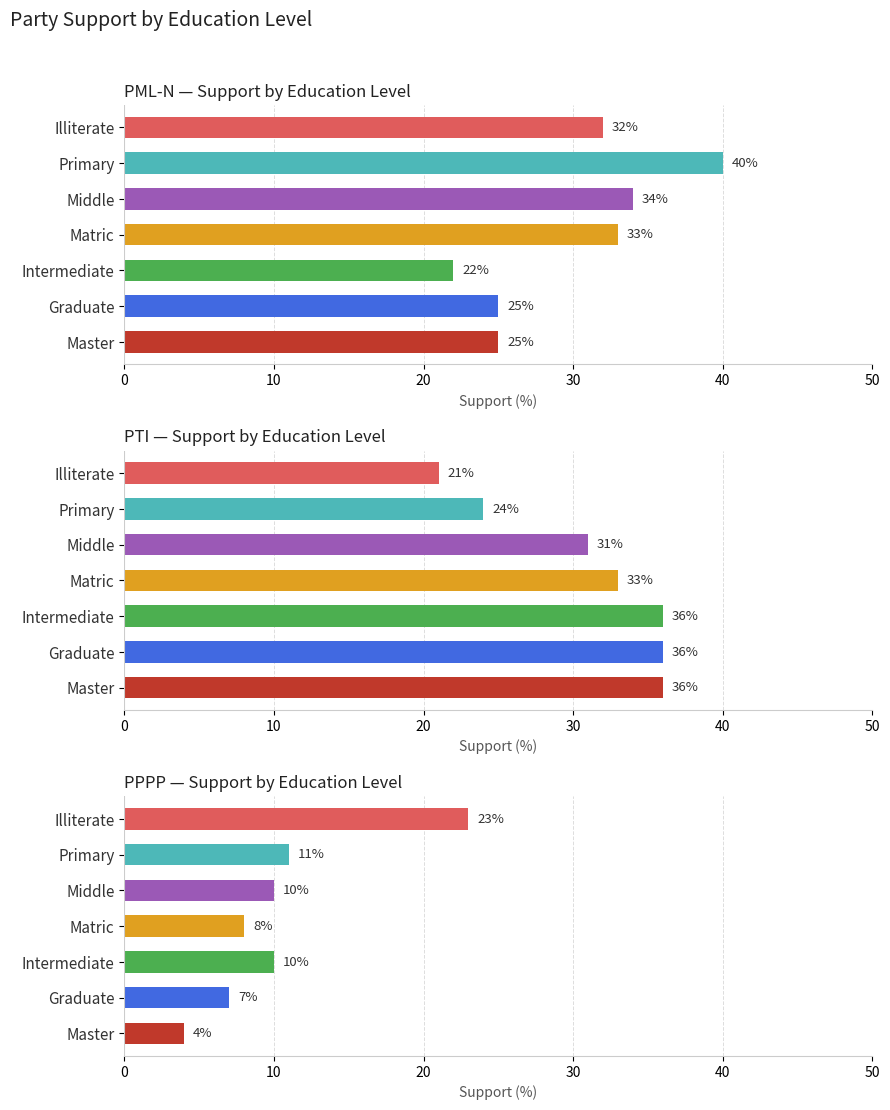

What is the difference between the PML-N values at Intermediate and Middle?

12